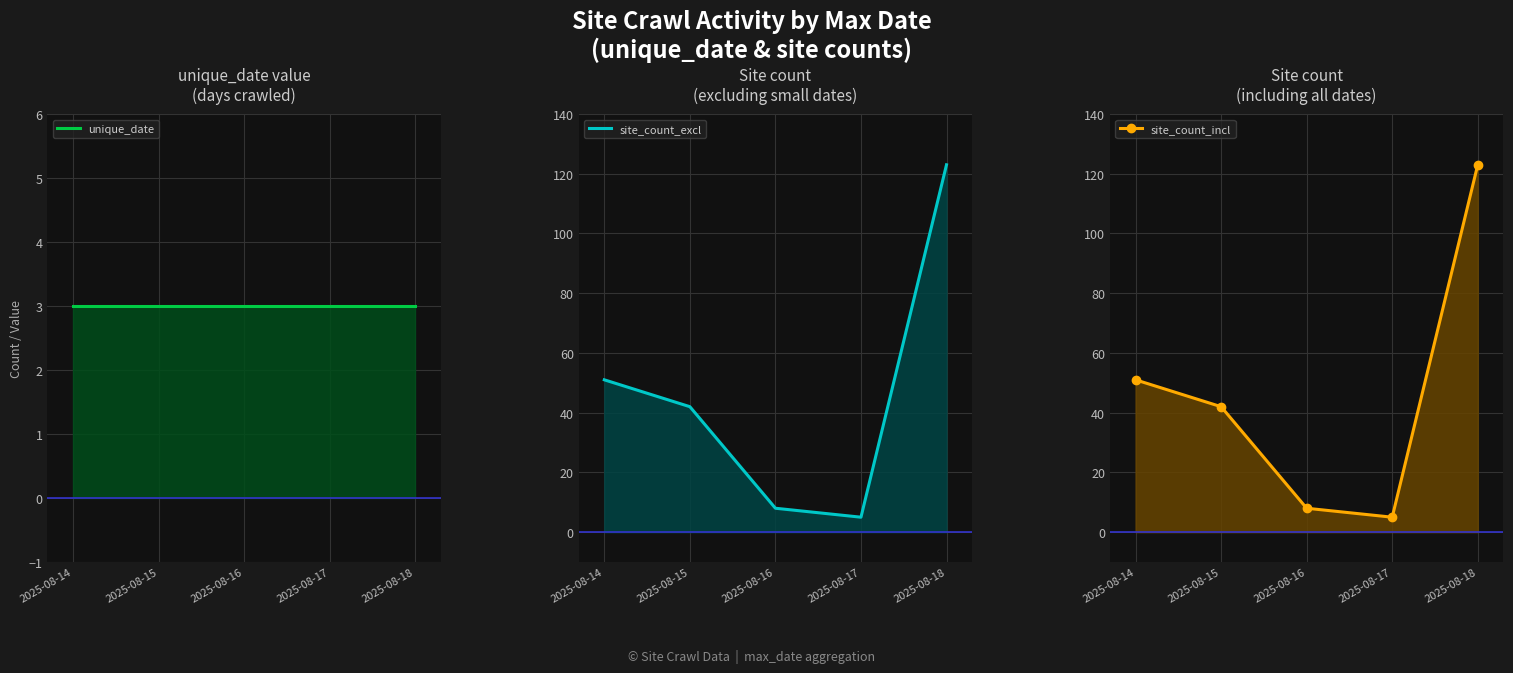

The value of site_count_incl at 2025-08-15 is 42. True or false?

True